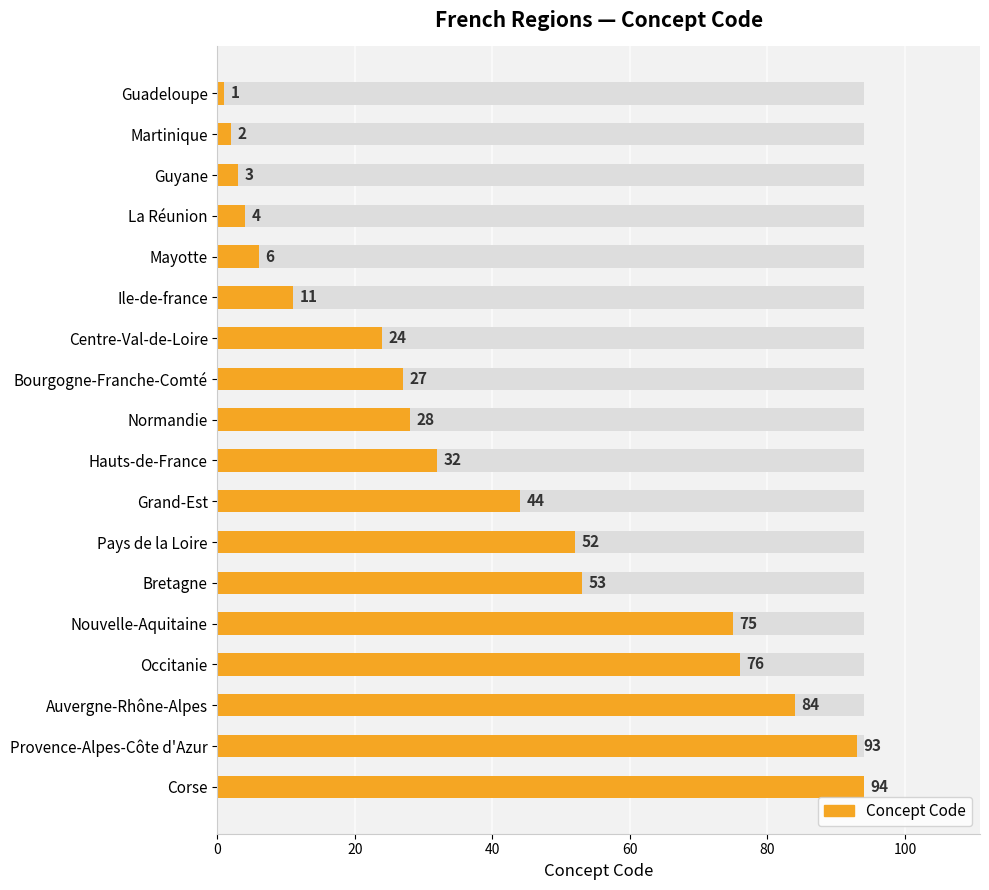

Is it true that the value at Bourgogne-Franche-Comté is 27?

True